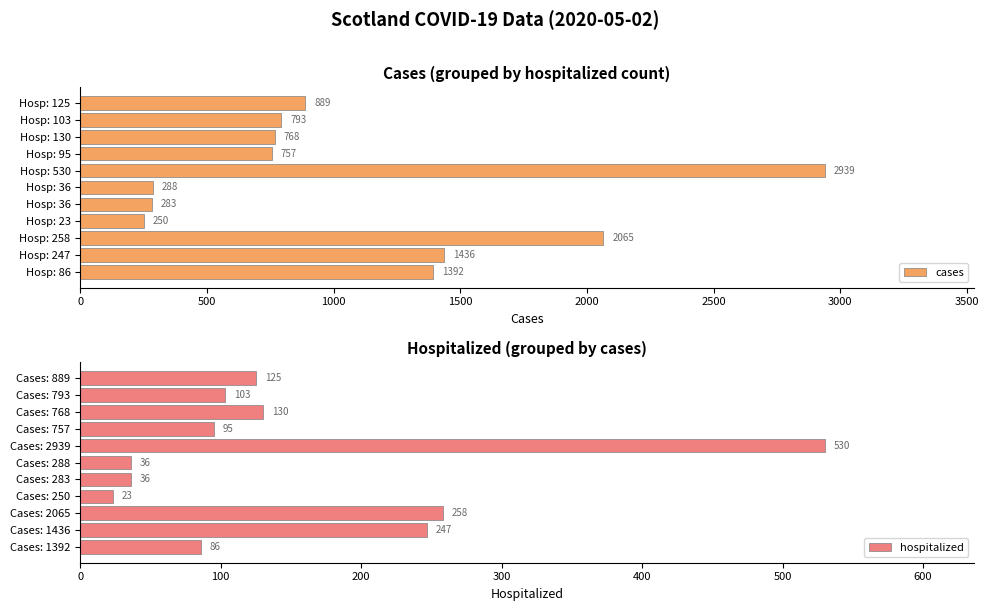

True or false: hospitalized has a value of 171 at Cases: 768.

False